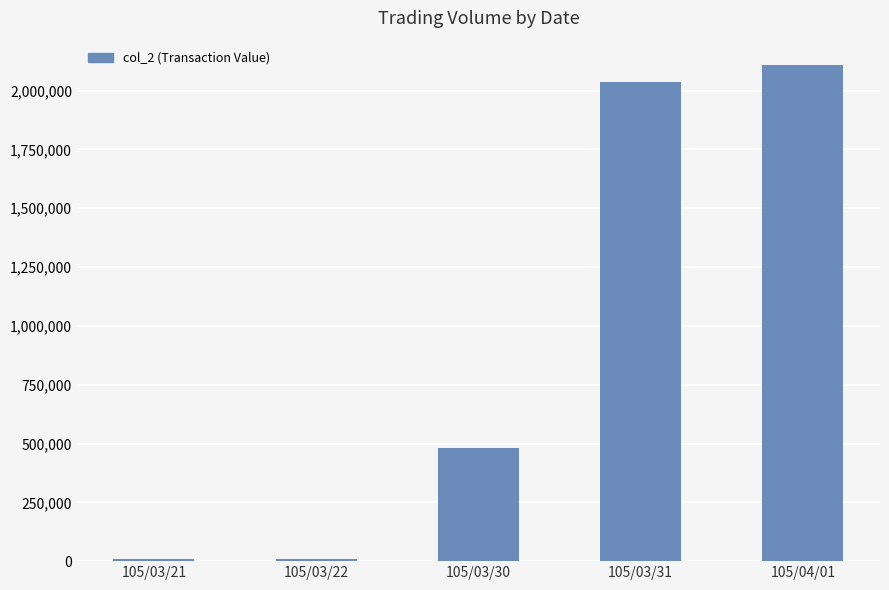

What is the label of the 5th bar from the left?

105/04/01